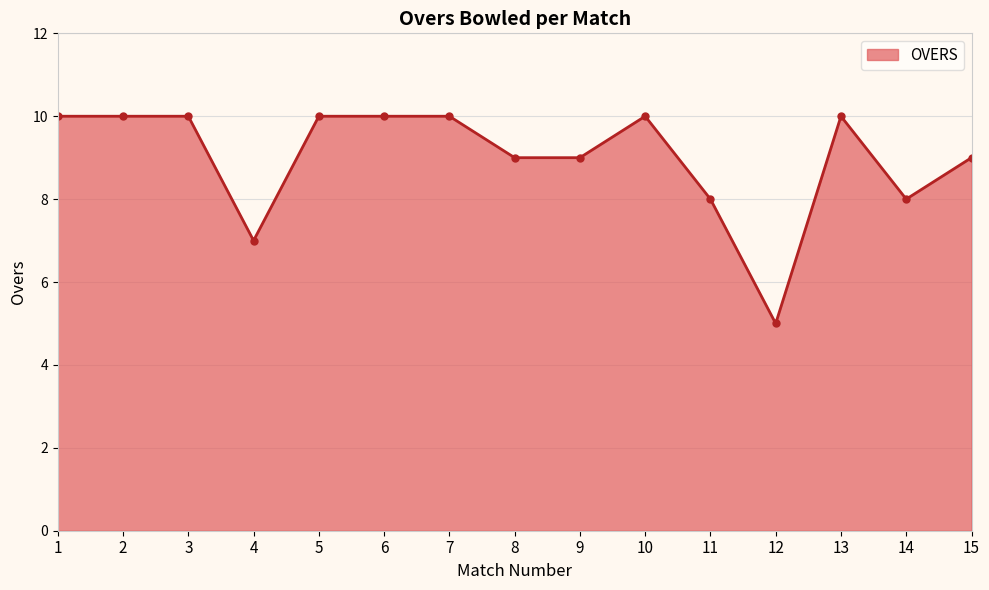

Count the values in the range 8 to 10.

13